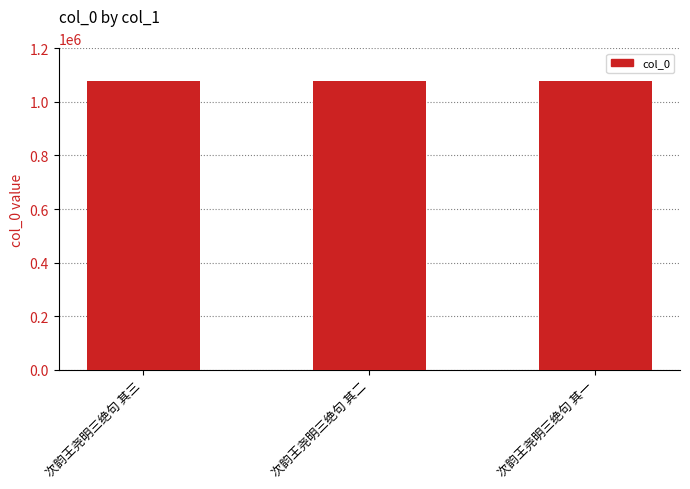

The value at 次韵王尧明三绝句 其二 is 1644085. True or false?

False